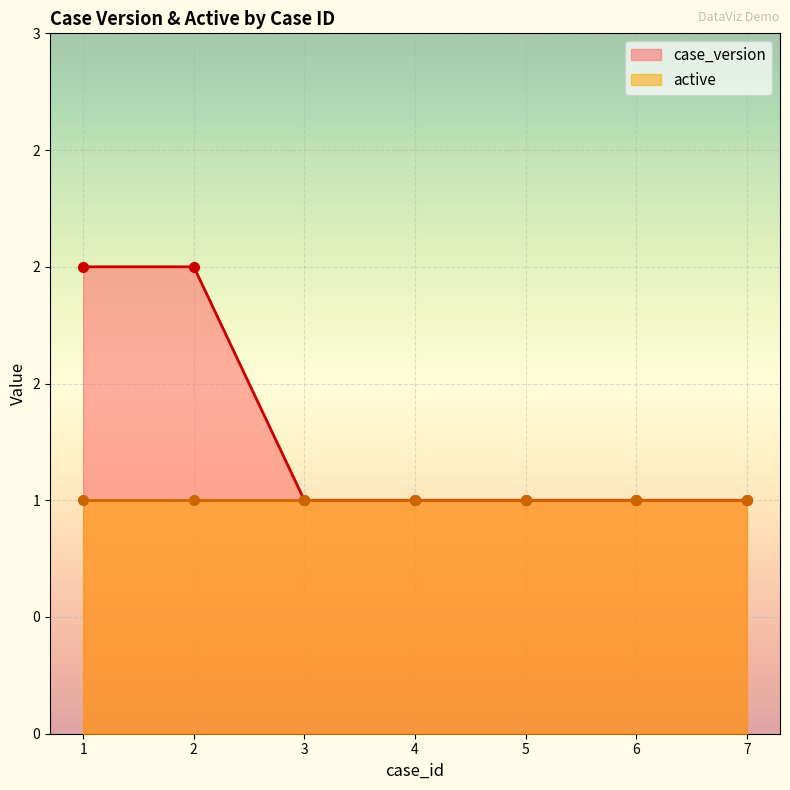

Count the number of categories in the chart.

7